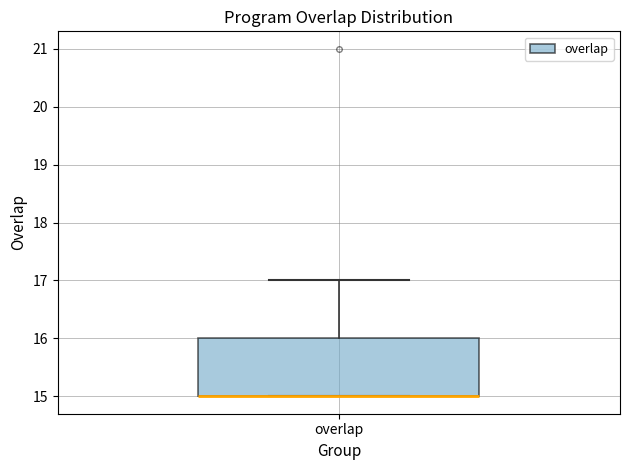

Where is the lower edge of the box for overlap on the y-axis? The values are not printed on the chart, so give them approximately, as read against the axis.

15